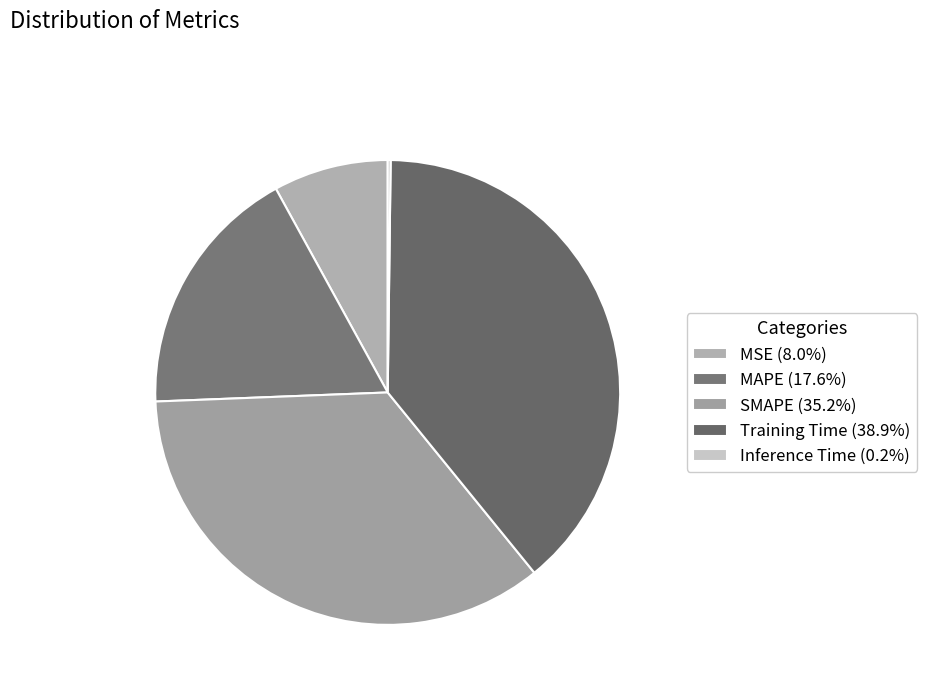

Which has a higher value, MAPE or SMAPE?

SMAPE